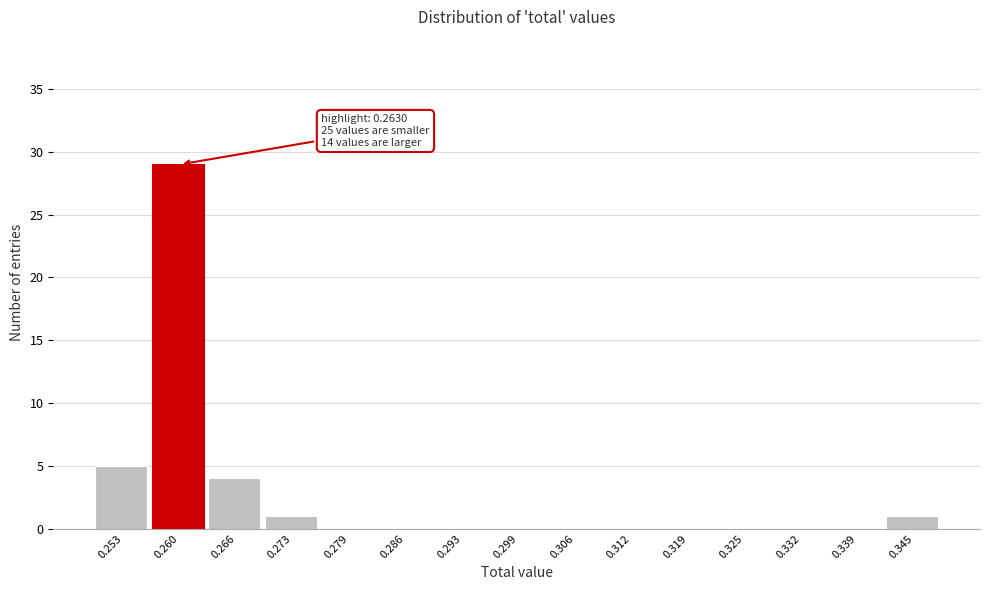

Reading left to right, what are all the values shown in this chart?

0.253=5	0.260=29	0.266=4	0.273=1	0.279=0	0.286=0	0.293=0	0.299=0	0.306=0	0.312=0	0.319=0	0.325=0	0.332=0	0.339=0	0.345=1